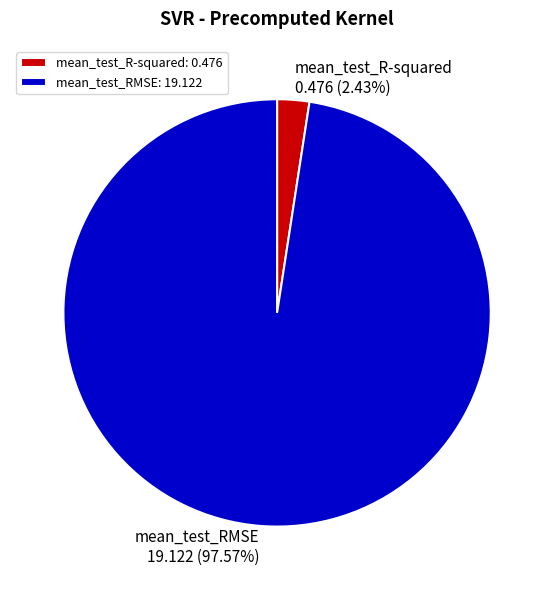

Rank the categories by value from lowest to highest.

mean_test_R-squared, mean_test_RMSE